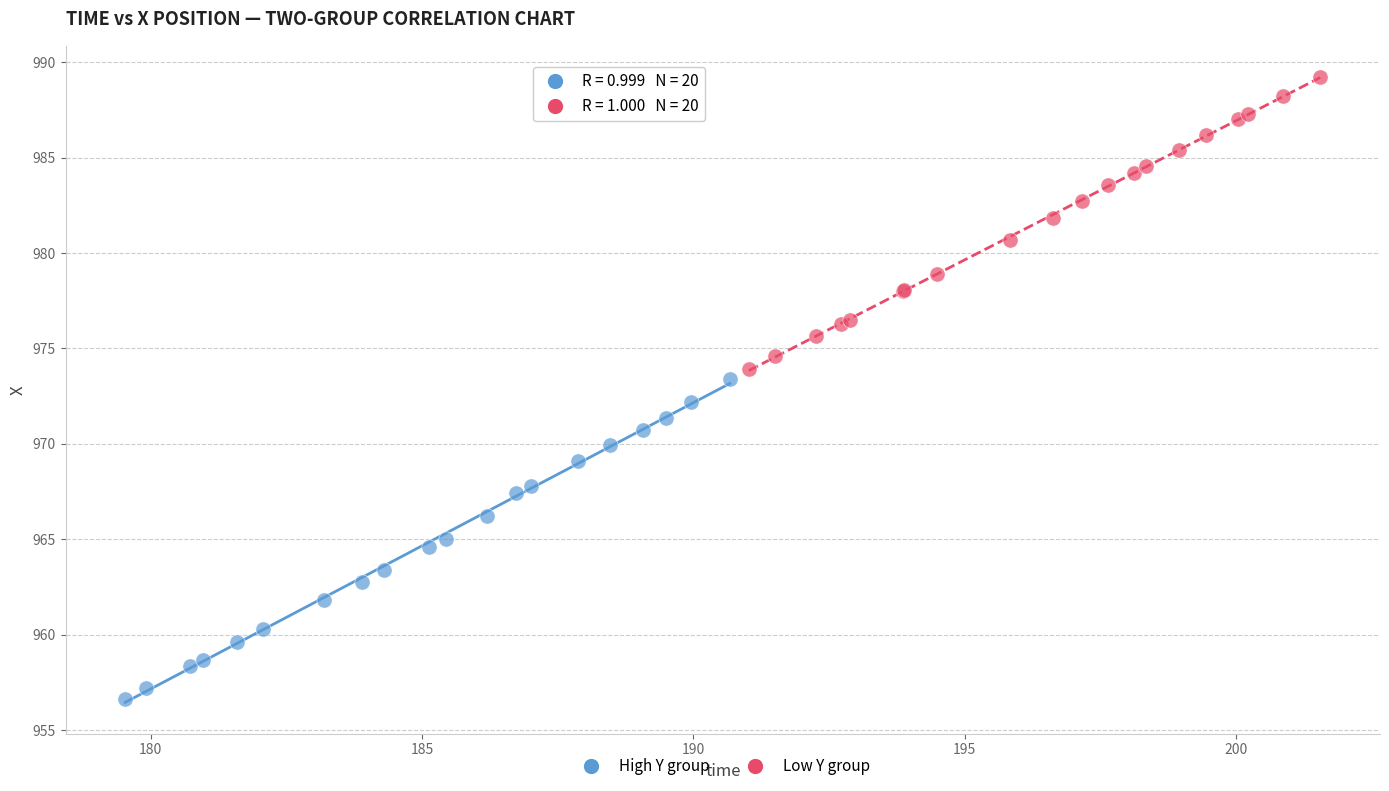

What are all the series names shown in the legend?

High Y group, Low Y group